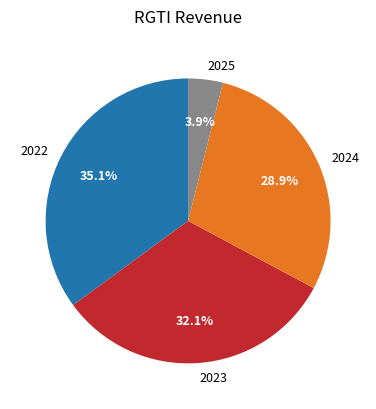

Between 2024 and 2023, which is larger?

2023